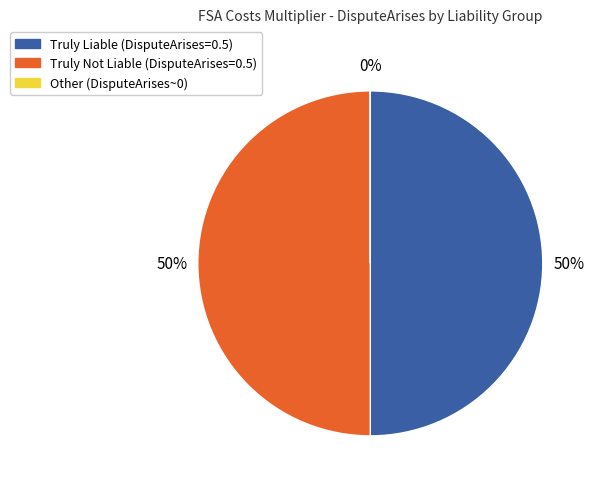

To the nearest percent, what is the average slice percentage?

33%